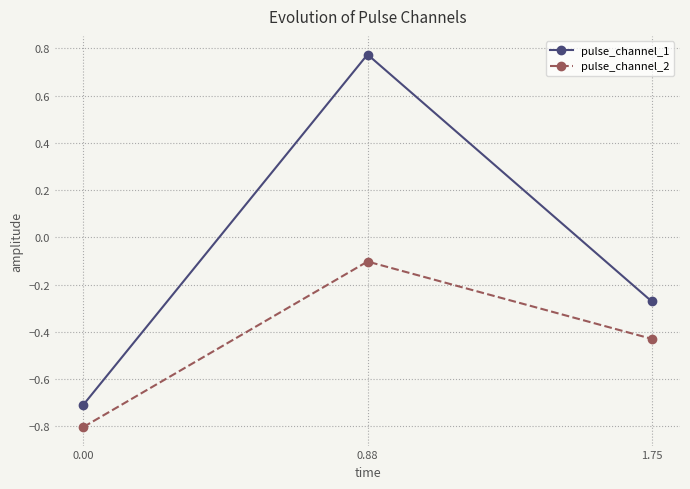

At which category is the sum across all series the highest?

0.88